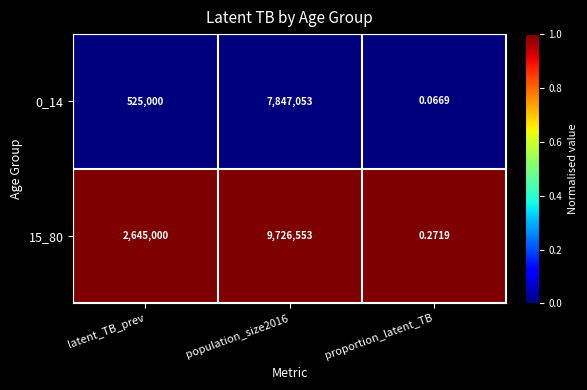

Where is 15_80 nearest to the value 4863276?

latent_TB_prev